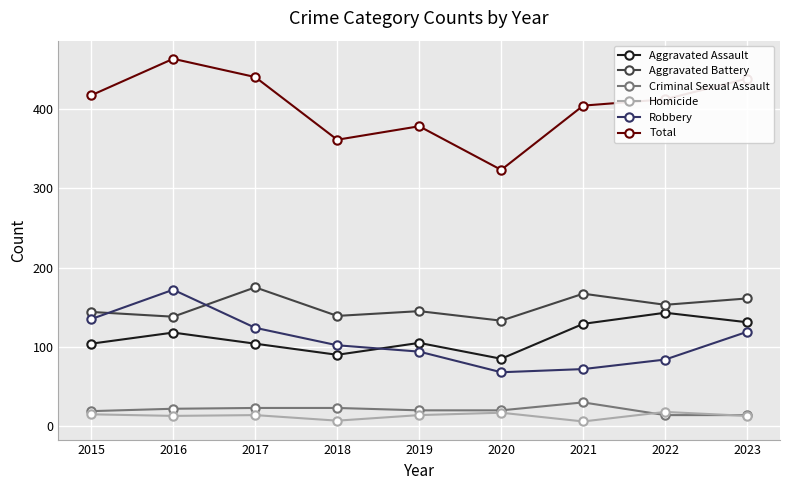

What is the sum of all Criminal Sexual Assault values?

185